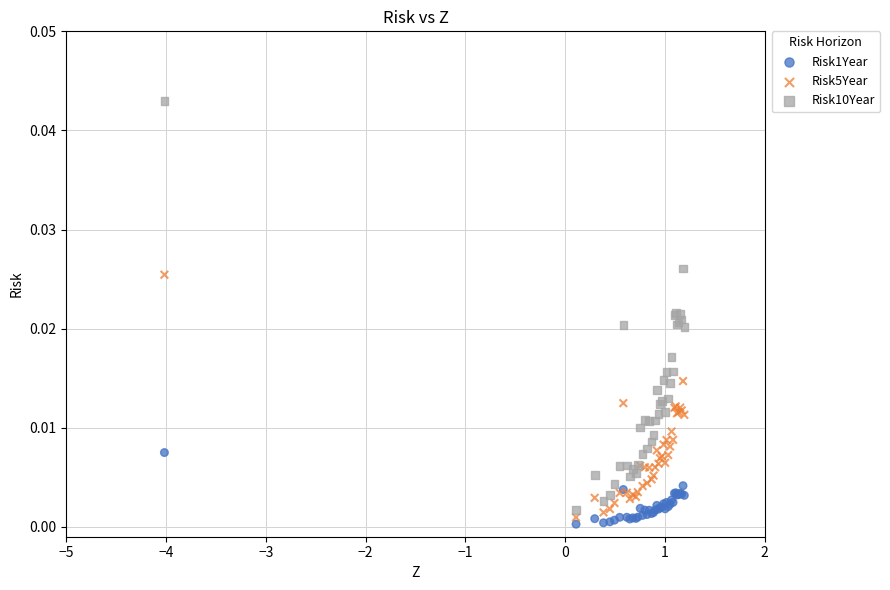

What are all the series names shown in the legend?

Risk1Year, Risk5Year, Risk10Year